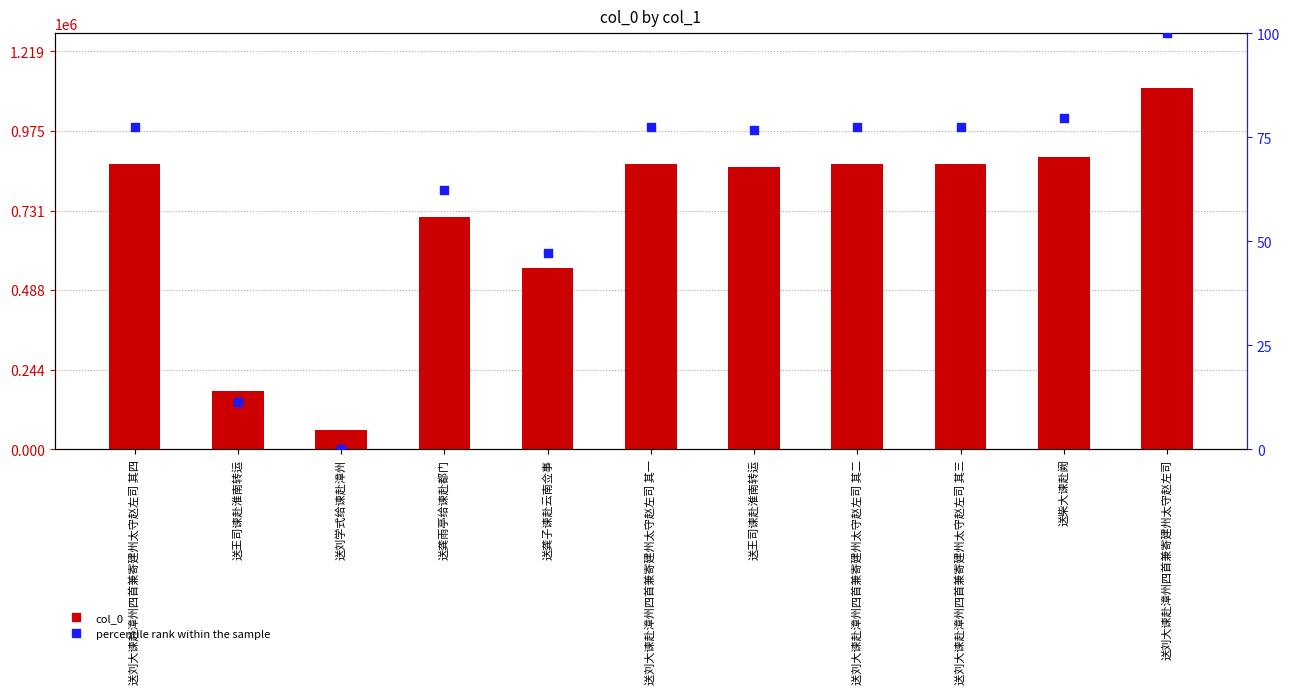

Is the value of col_0 at 送王司谏赴淮南转运 greater than the value of percentile rank at 送柴大谏赴阙?

Yes